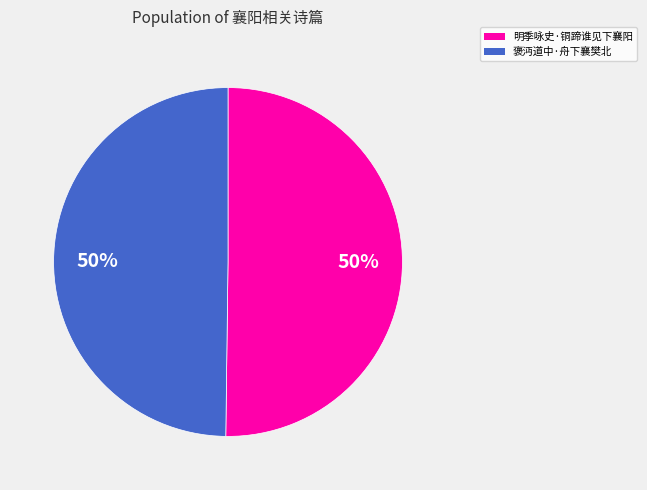

The 褒沔道中·舟下襄樊北 slice represents 62% of the pie. True or false?

False